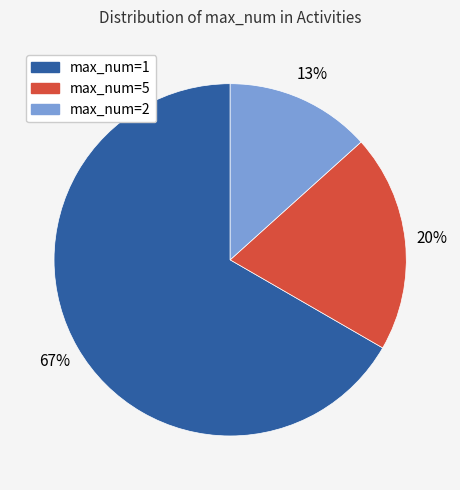

To the nearest percent, what is the average slice percentage?

33%